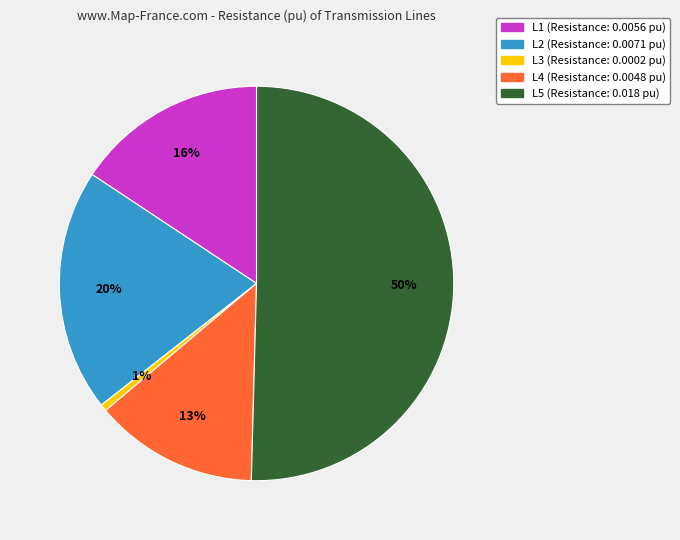

To the nearest percent, what is the difference between the L5 and L4 slice percentages?

37%